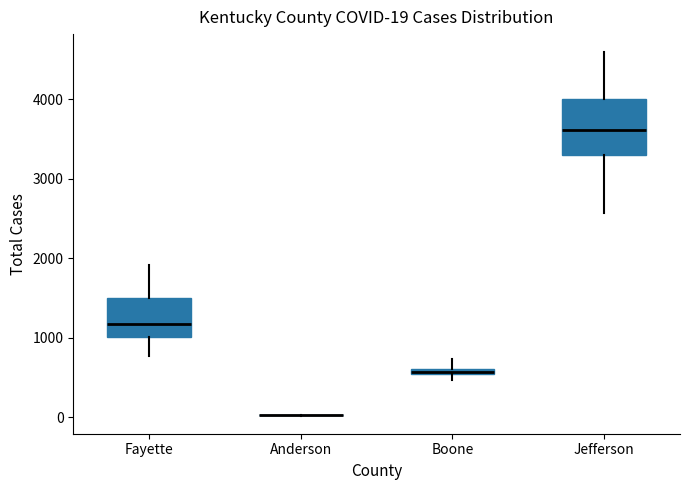

Which box is the tallest, from its lower edge to its upper edge?

Jefferson